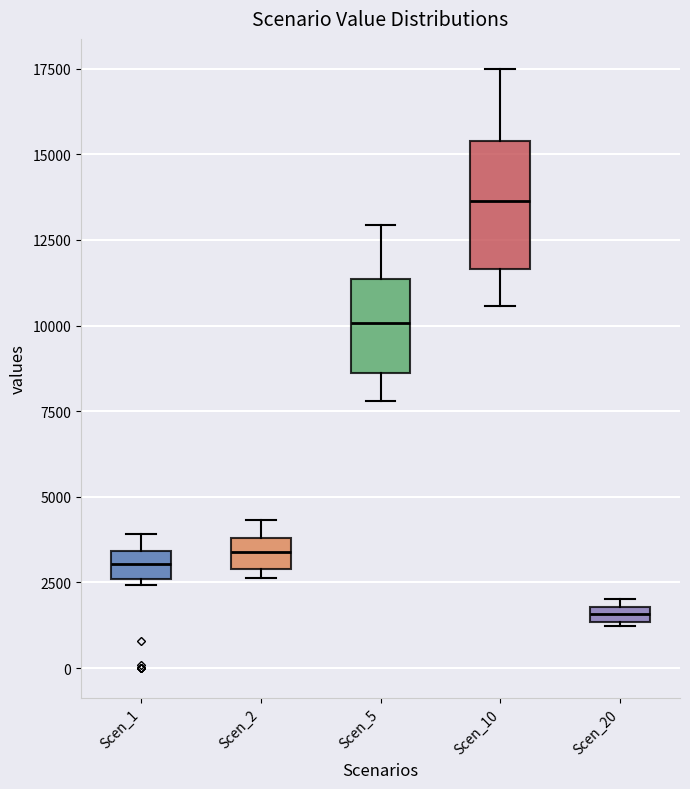

Which box has the lowest median line?

Scen_20